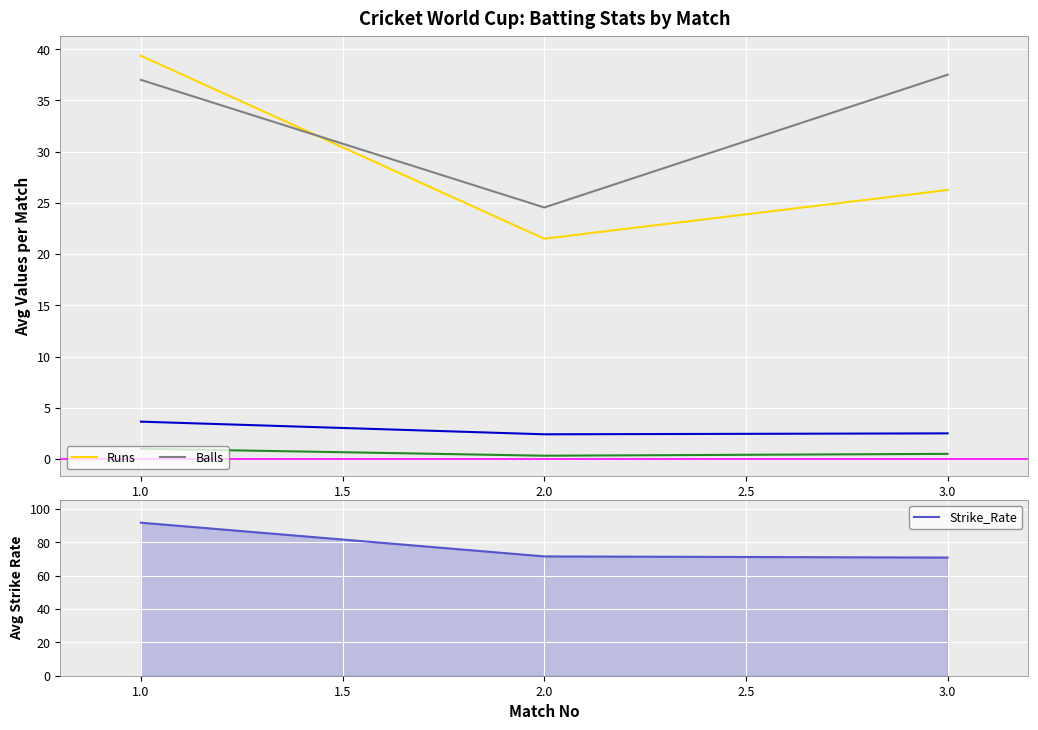

What is the average value of the Runs series?

29.0